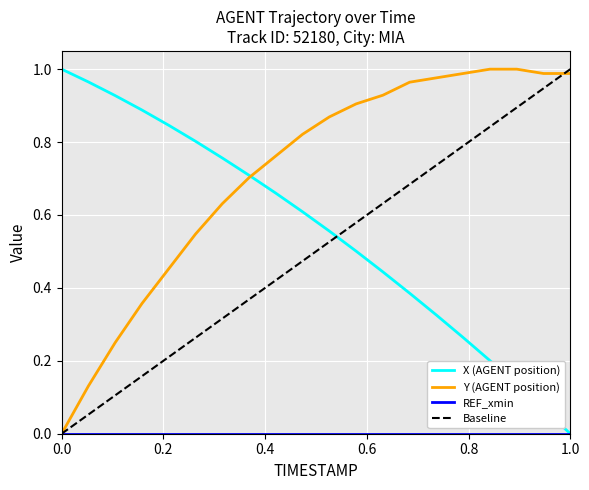

Rank the series by their average value, from highest to lowest.

Y (AGENT position), X (AGENT position)